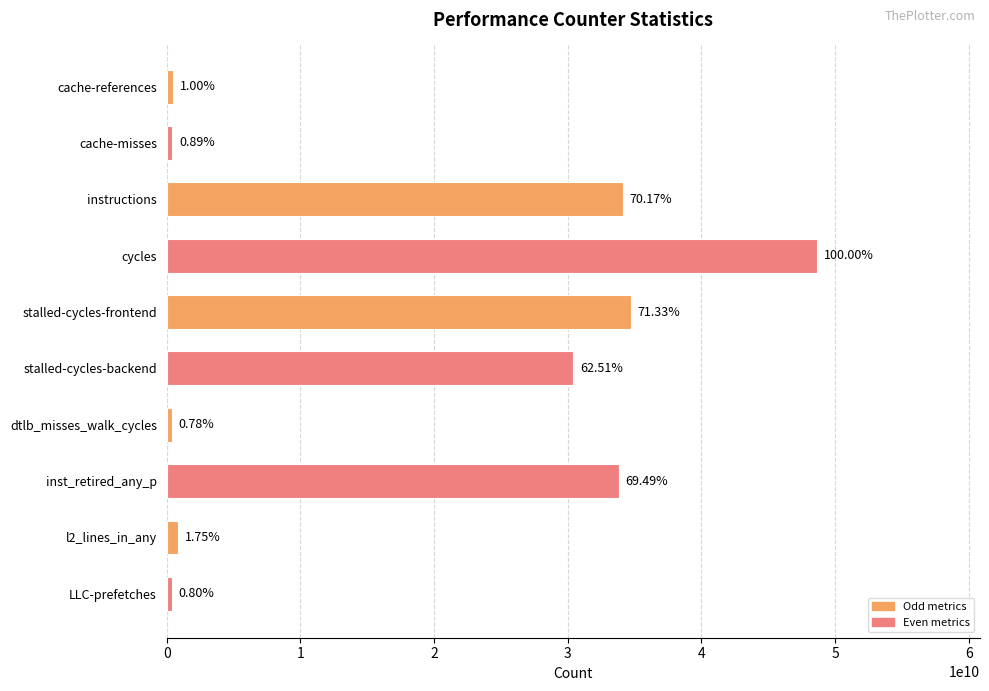

How many bars are there in total?

10